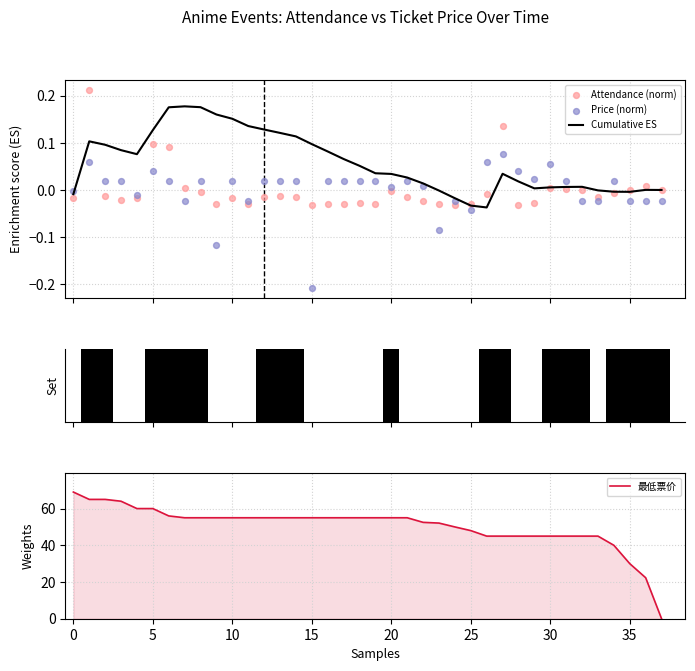

Where is 最低票价 nearest to the value 34?

35